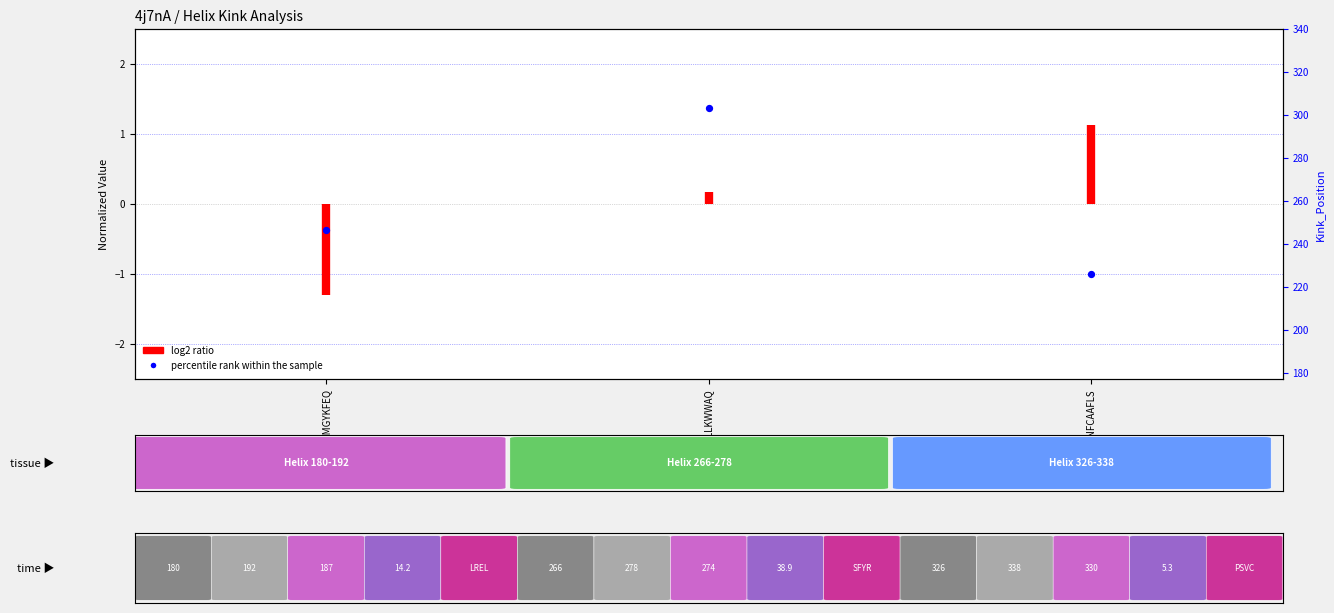

Rank the categories by value from lowest to highest.

PSVCMNFCAAFLS, LRELMYMGYKFEQ, SFYRHKLLKWWAQ